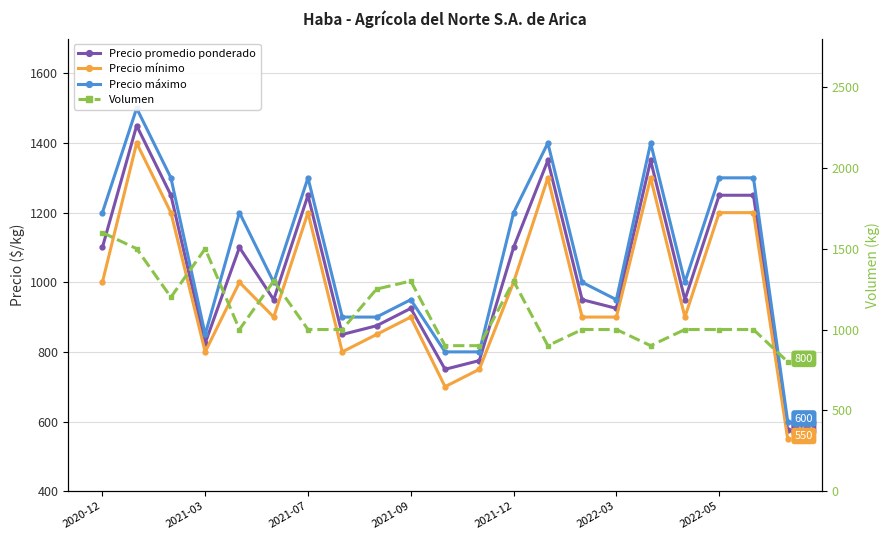

Which series has the largest total across all categories?

Volumen